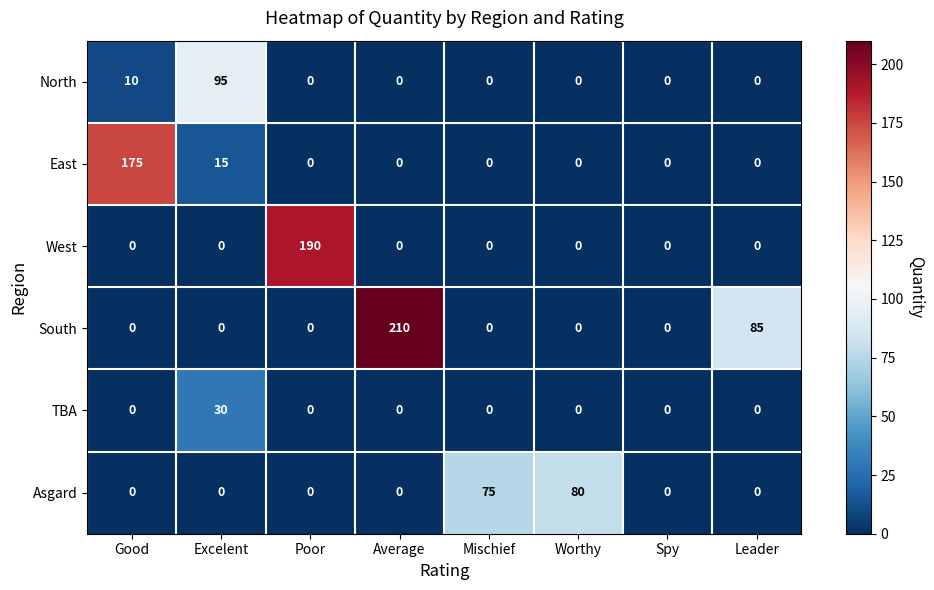

What is the maximum value shown in the chart?

210